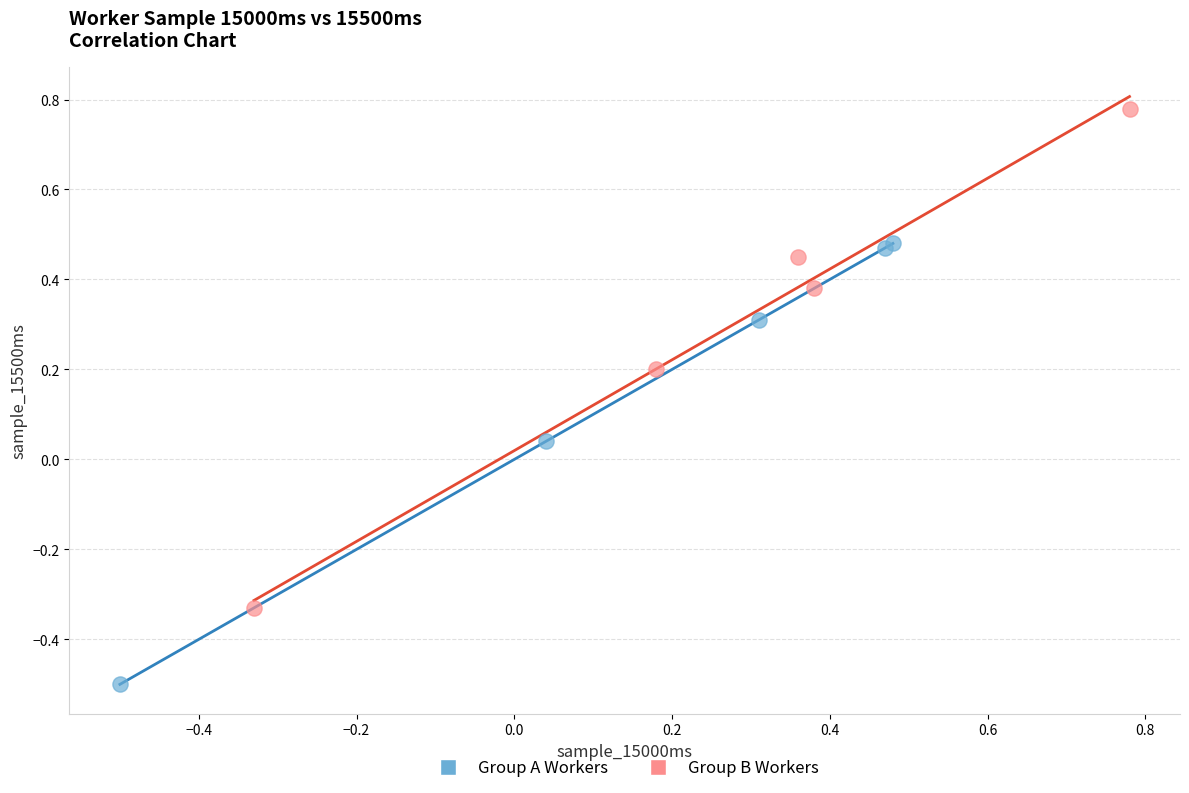

Which series has the widest spread of Y values?

Group B Workers